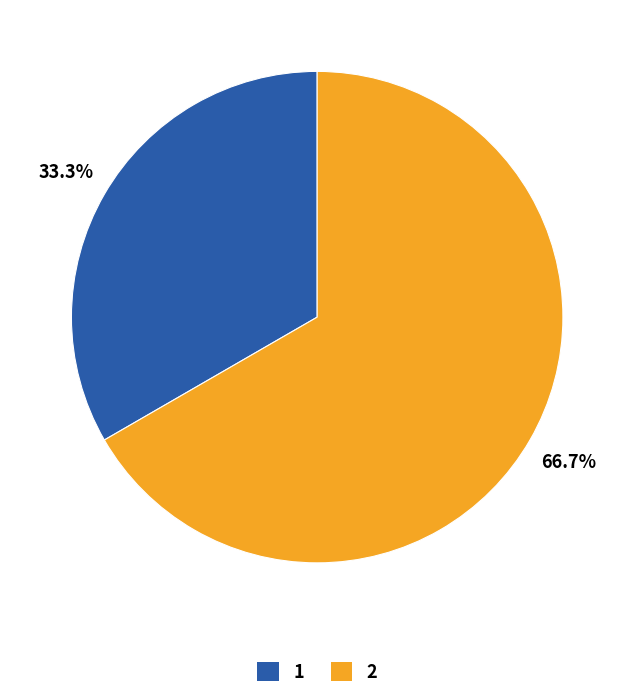

Count the number of slices in the pie.

2